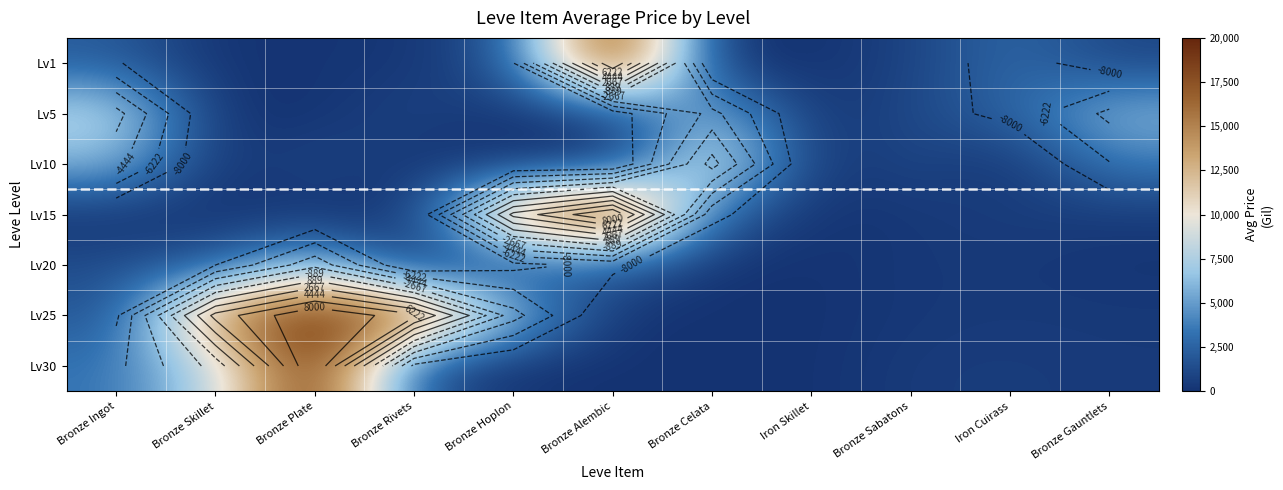

Rank the series at Bronze Hoplon from lowest to highest value.

Lv5, Lv10, Lv30, Lv20, Lv1, Lv25, Lv15